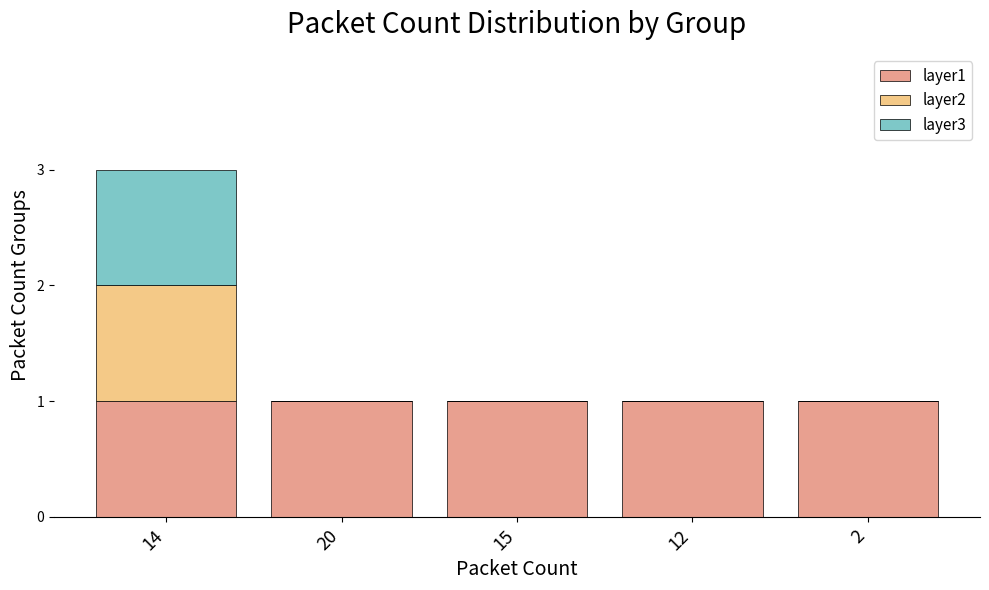

At which category is the sum across all series the highest?

14